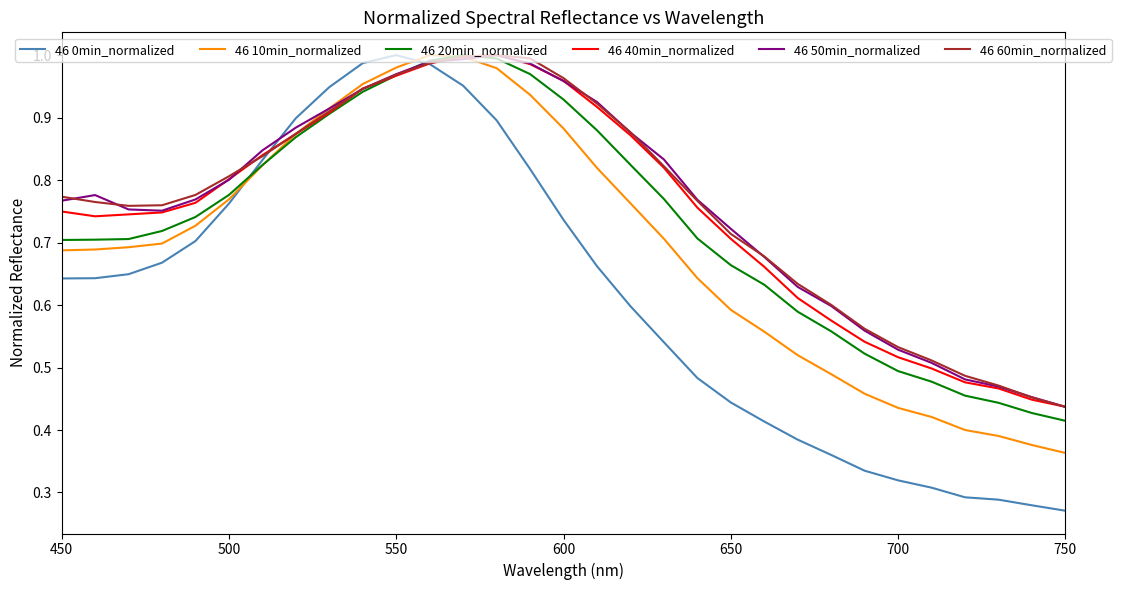

Which series has the widest spread of values?

46 0min_normalized